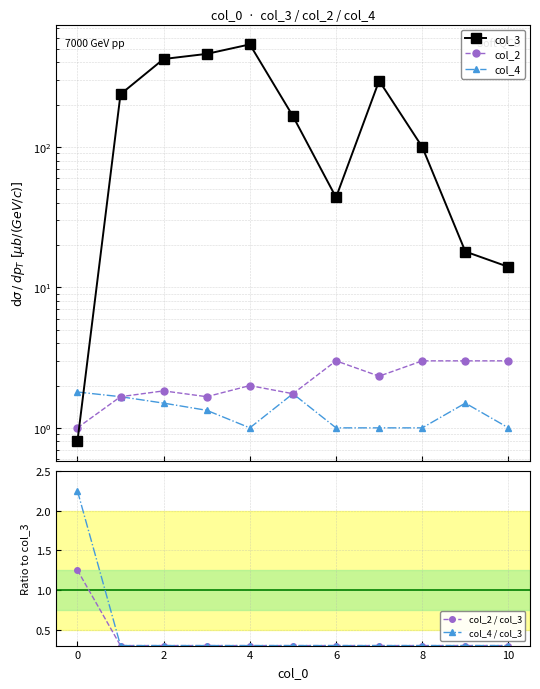

Which has a higher value, 9 or 8?

8